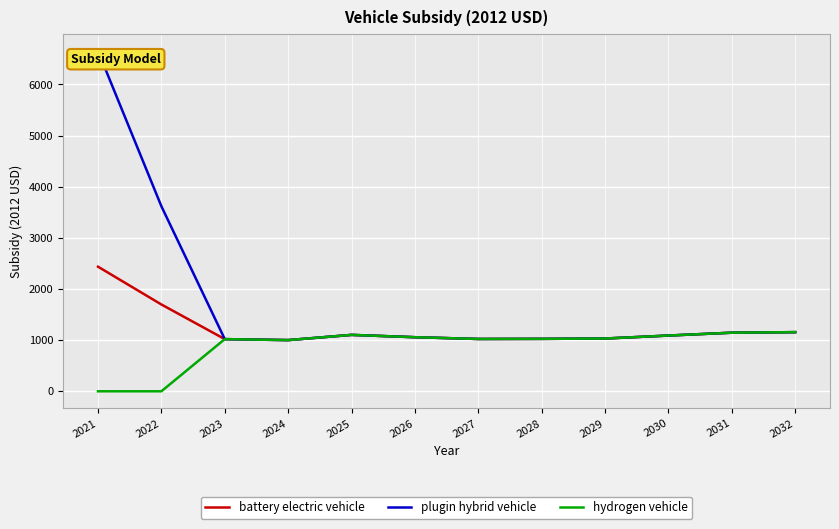

List the series in order of their overall mean, lowest first.

hydrogen vehicle, battery electric vehicle, plugin hybrid vehicle